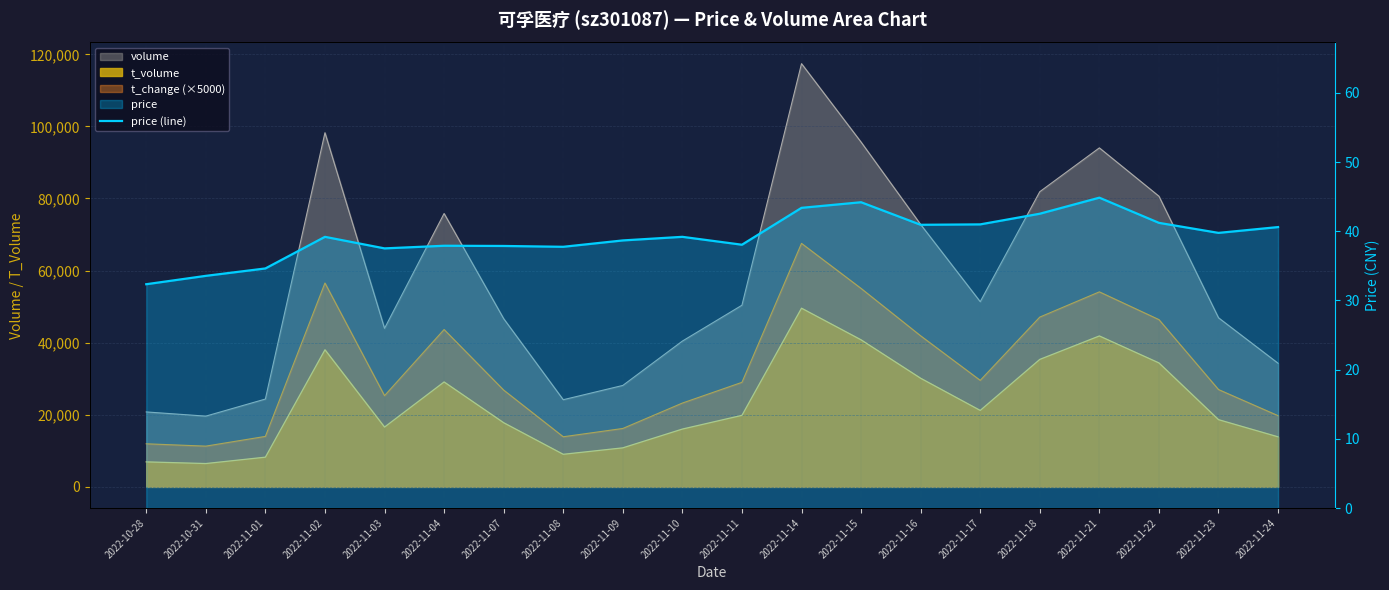

Reading left to right, transcribe all the data shown in this chart.

2022-10-28=32.4	2022-10-31=33.6	2022-11-01=34.6	2022-11-02=39.2	2022-11-03=37.5	2022-11-04=37.9	2022-11-07=37.9	2022-11-08=37.8	2022-11-09=38.7	2022-11-10=39.2	2022-11-11=38.1	2022-11-14=43.4	2022-11-15=44.2	2022-11-16=40.9	2022-11-17=41.0	2022-11-18=42.5	2022-11-21=44.9	2022-11-22=41.2	2022-11-23=39.8	2022-11-24=40.6